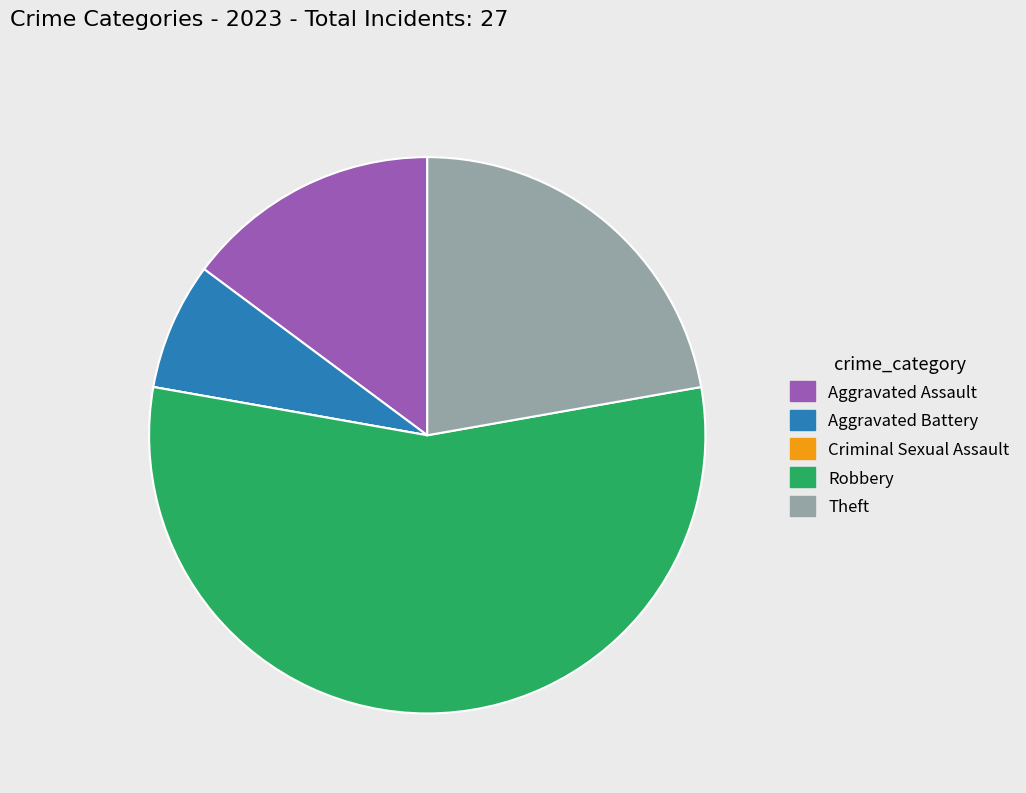

What is the ratio of the value at Aggravated Battery to the value at Aggravated Assault?

0.5